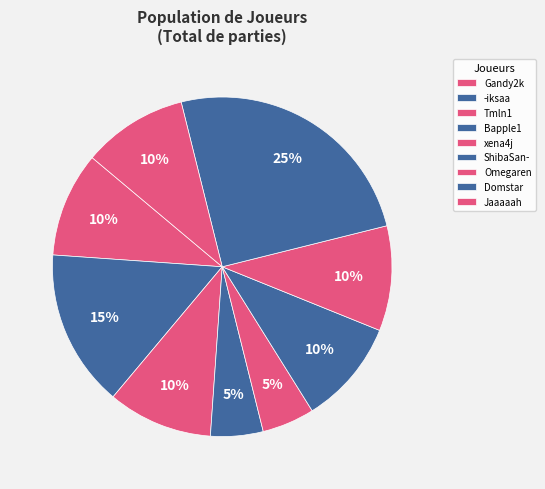

Rank the categories by value from highest to lowest.

Domstar, -iksaa, Gandy2k, Tmln1, ShibaSan-, Omegaren, Jaaaaah, Bapple1, xena4j